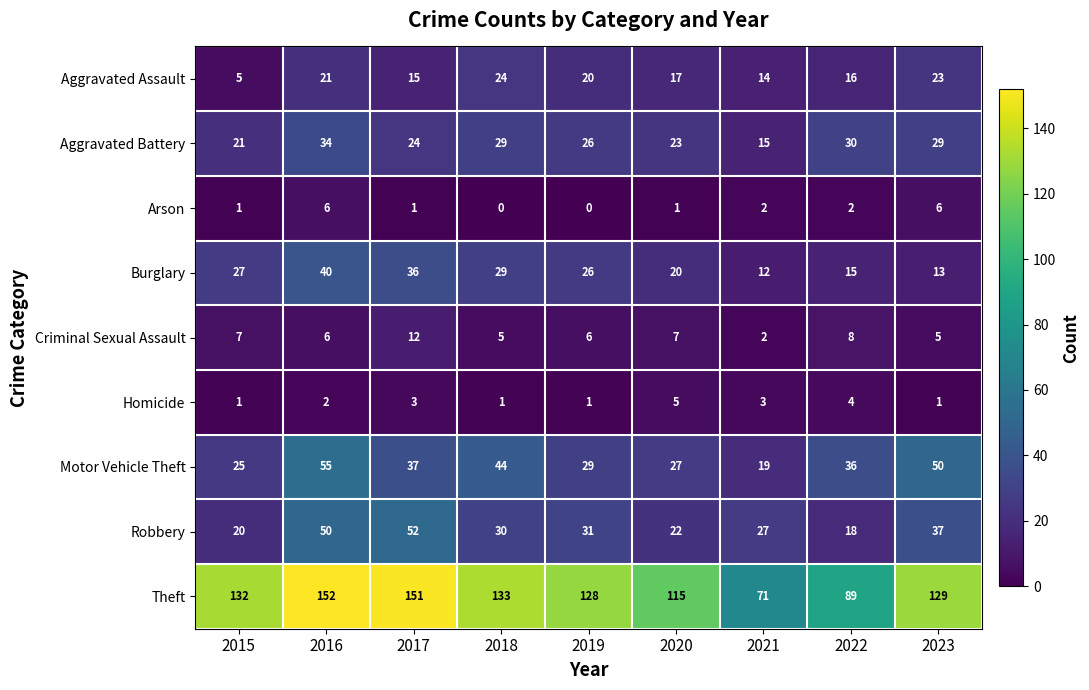

What is the minimum value for Robbery?

18